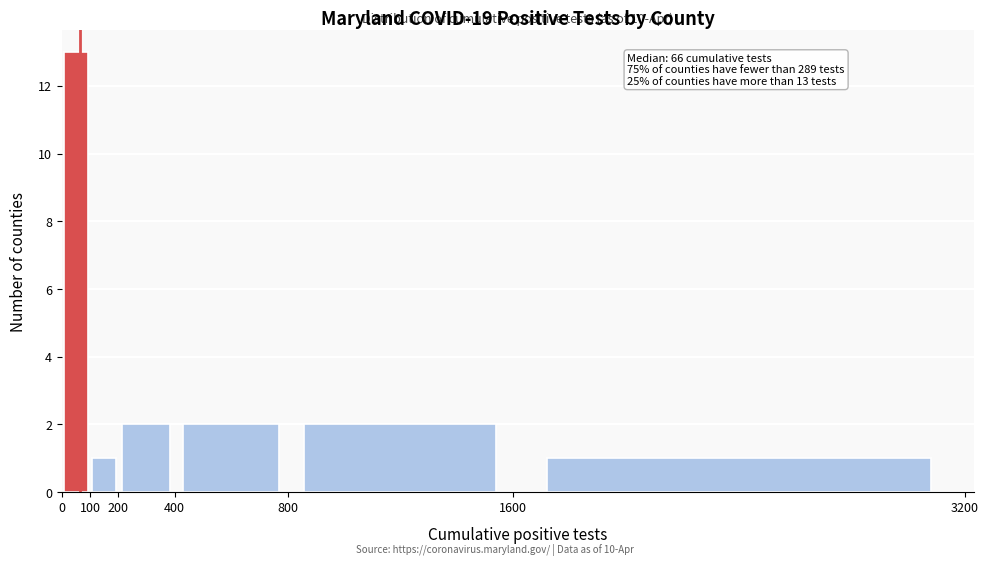

Over which range of the x-axis is the bar tallest?

0 to 100